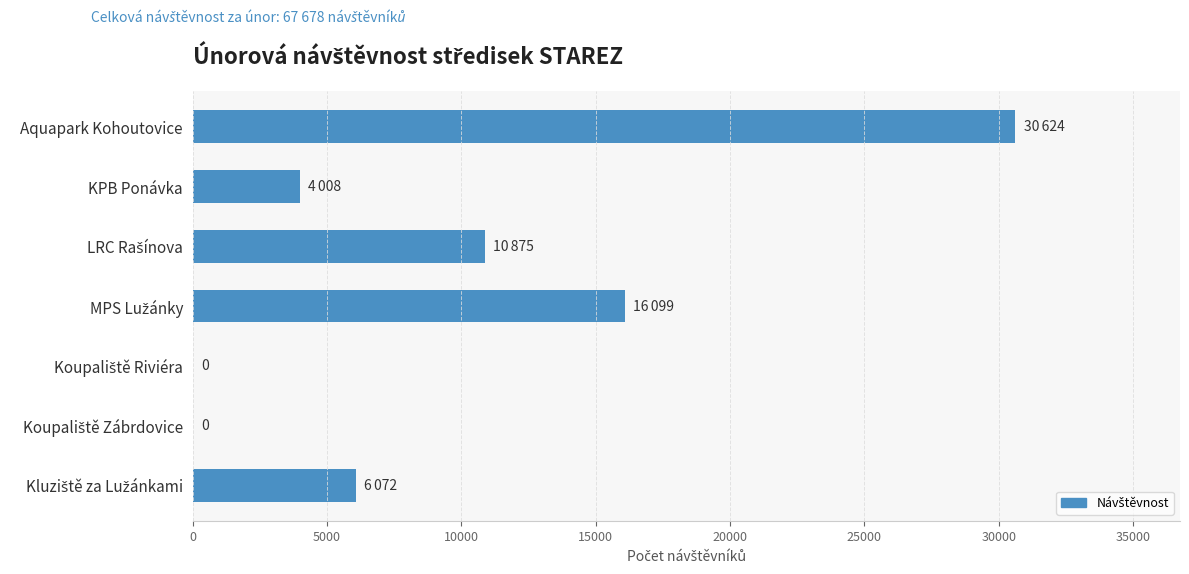

What is the maximum value shown in the chart?

30624